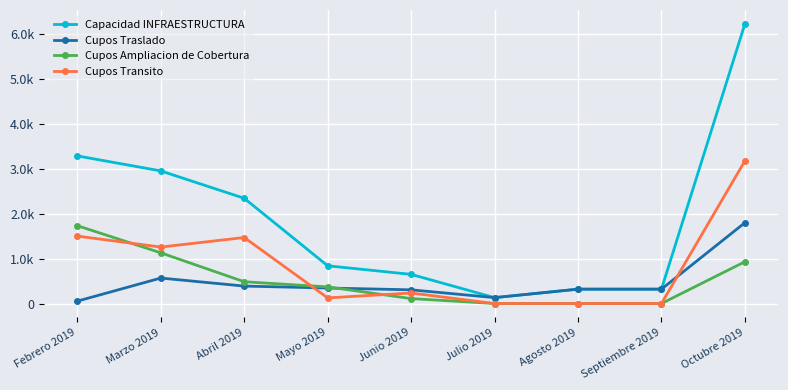

What are all the series names shown in the legend?

Capacidad INFRAESTRUCTURA, Cupos Traslado, Cupos Ampliacion de Cobertura, Cupos Transito